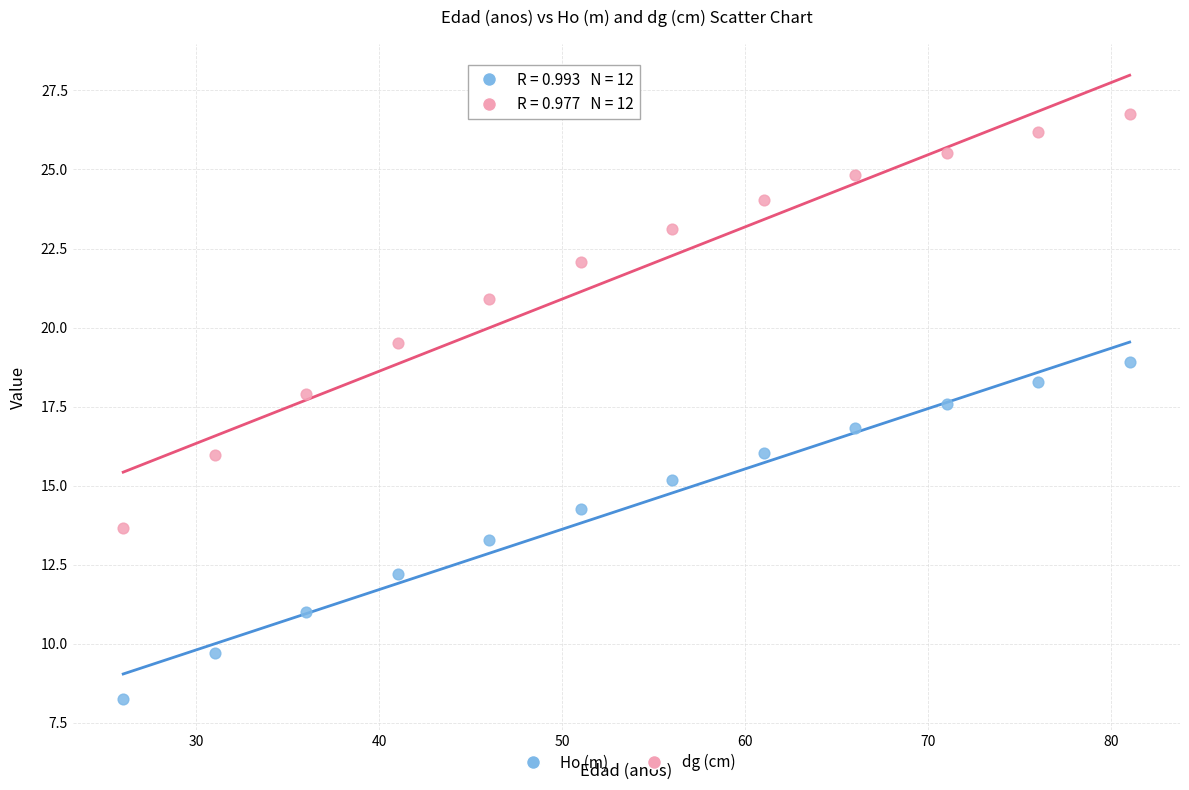

Across all data points, what is the range of Y values (max minus min)?

18.5